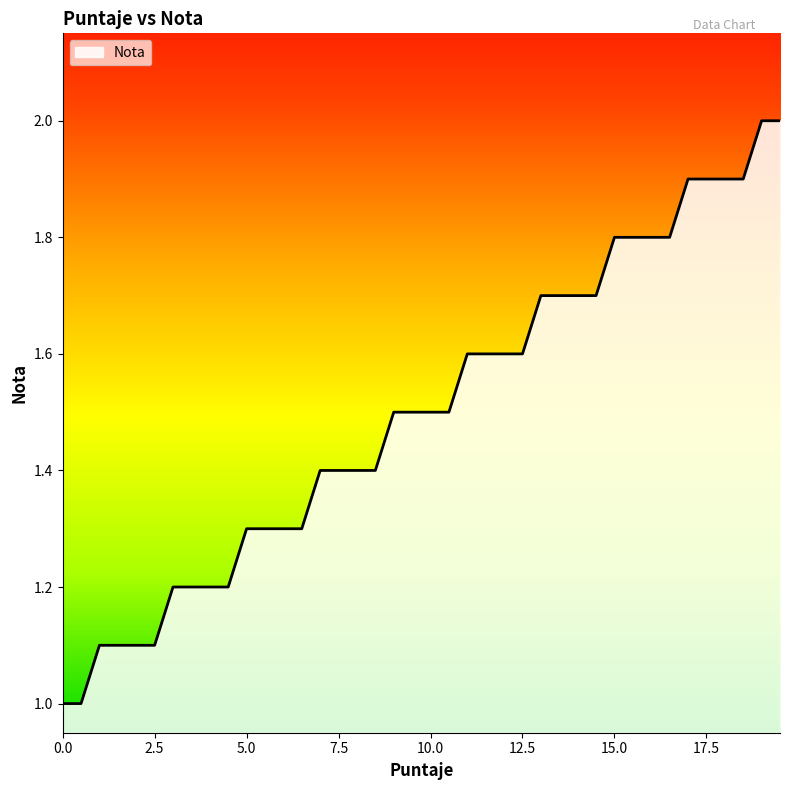

What is the smallest value displayed?

1.0